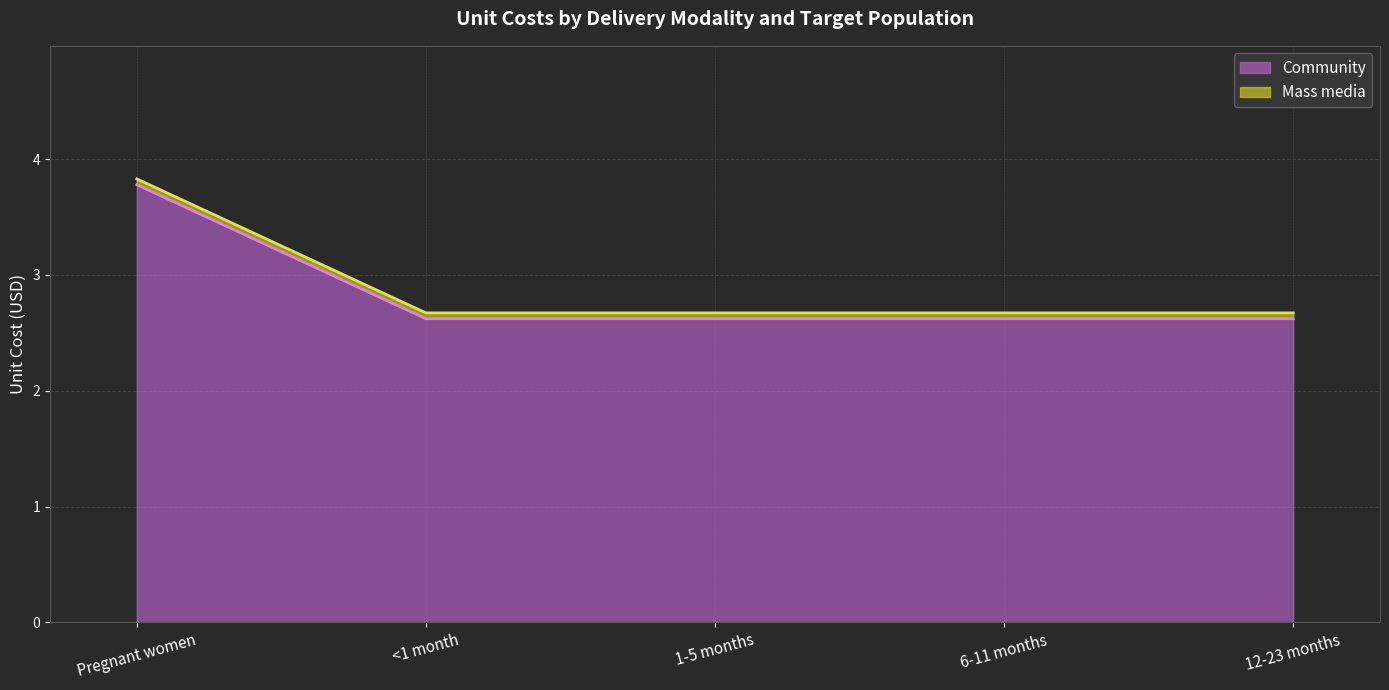

Count the values in the range 2 to 3.

4